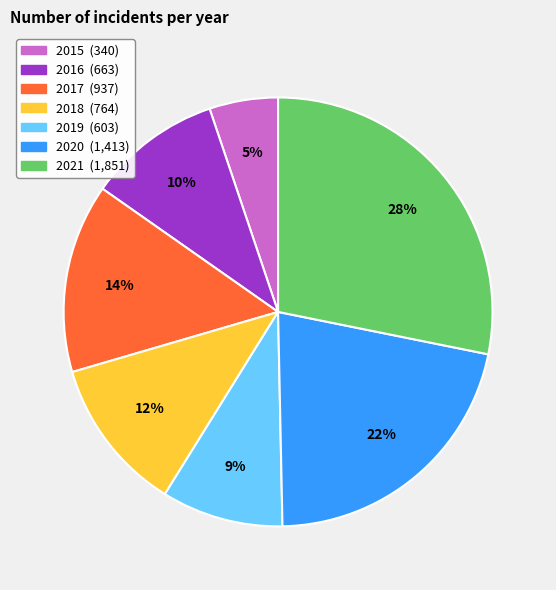

Combined, do 2021 and 2017 account for over 50%?

No